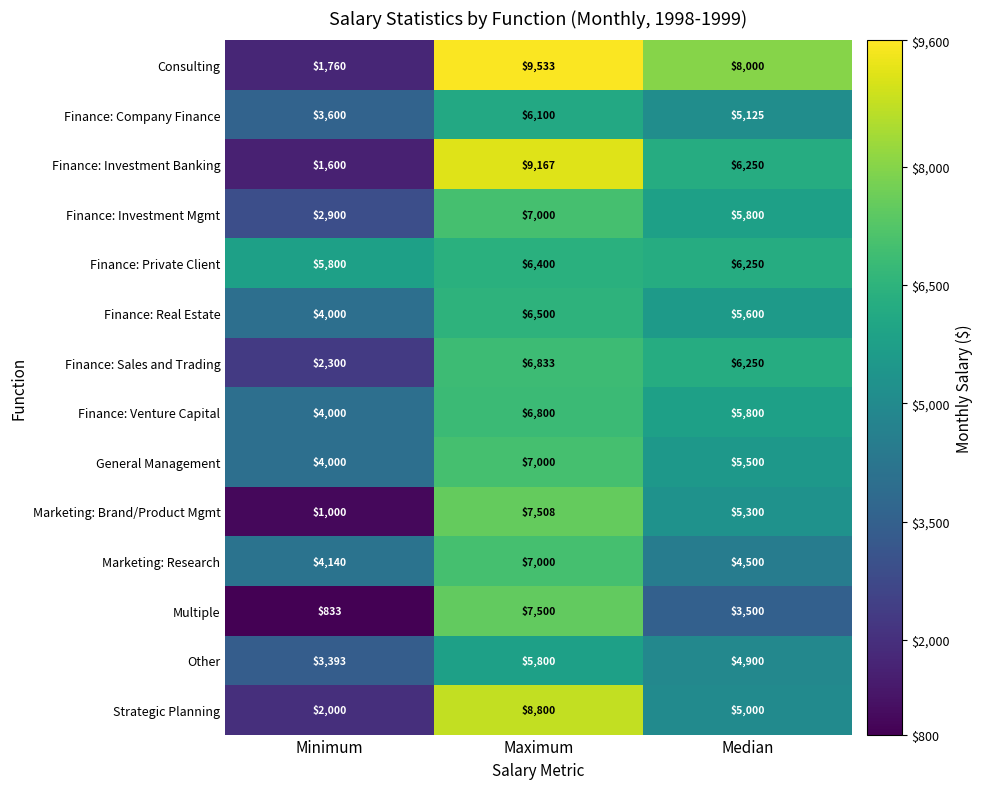

True or false: Marketing: Research has a value of 2174 at Maximum.

False